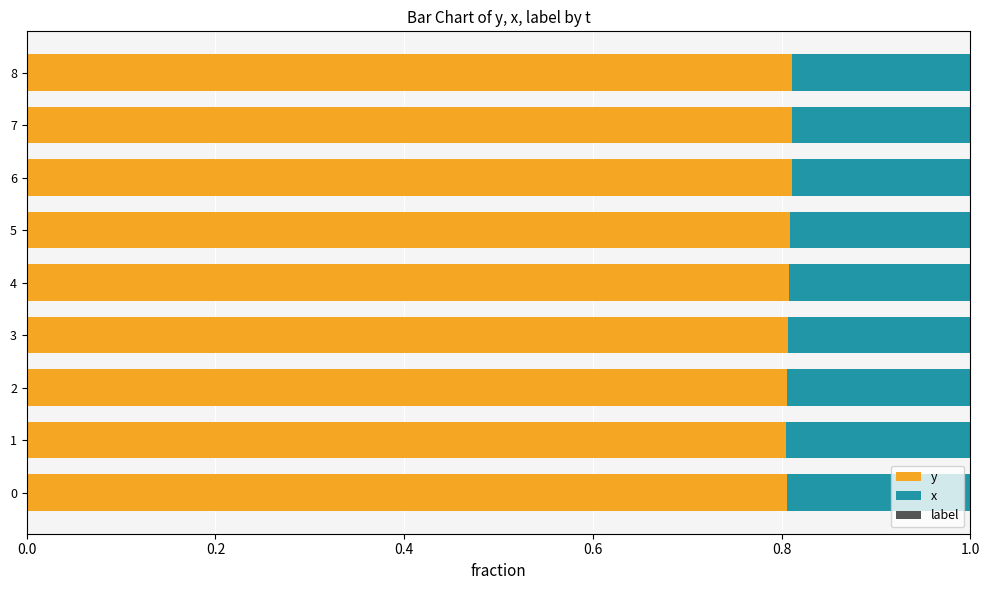

What is the sum of all y values?

7.3